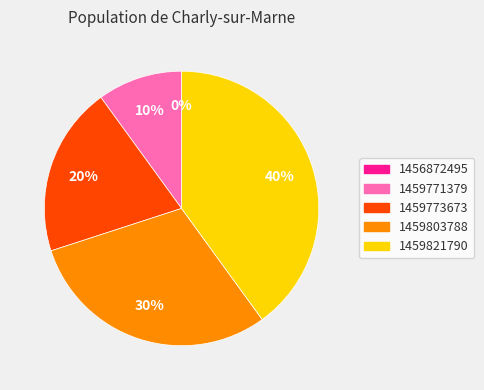

Which slice is the smallest?

1456872495